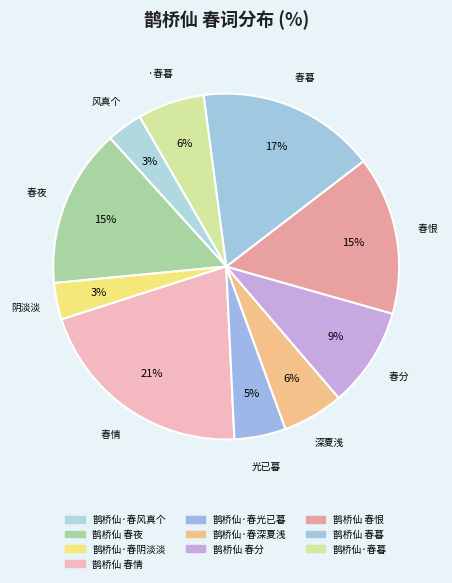

Count the number of slices in the pie.

10